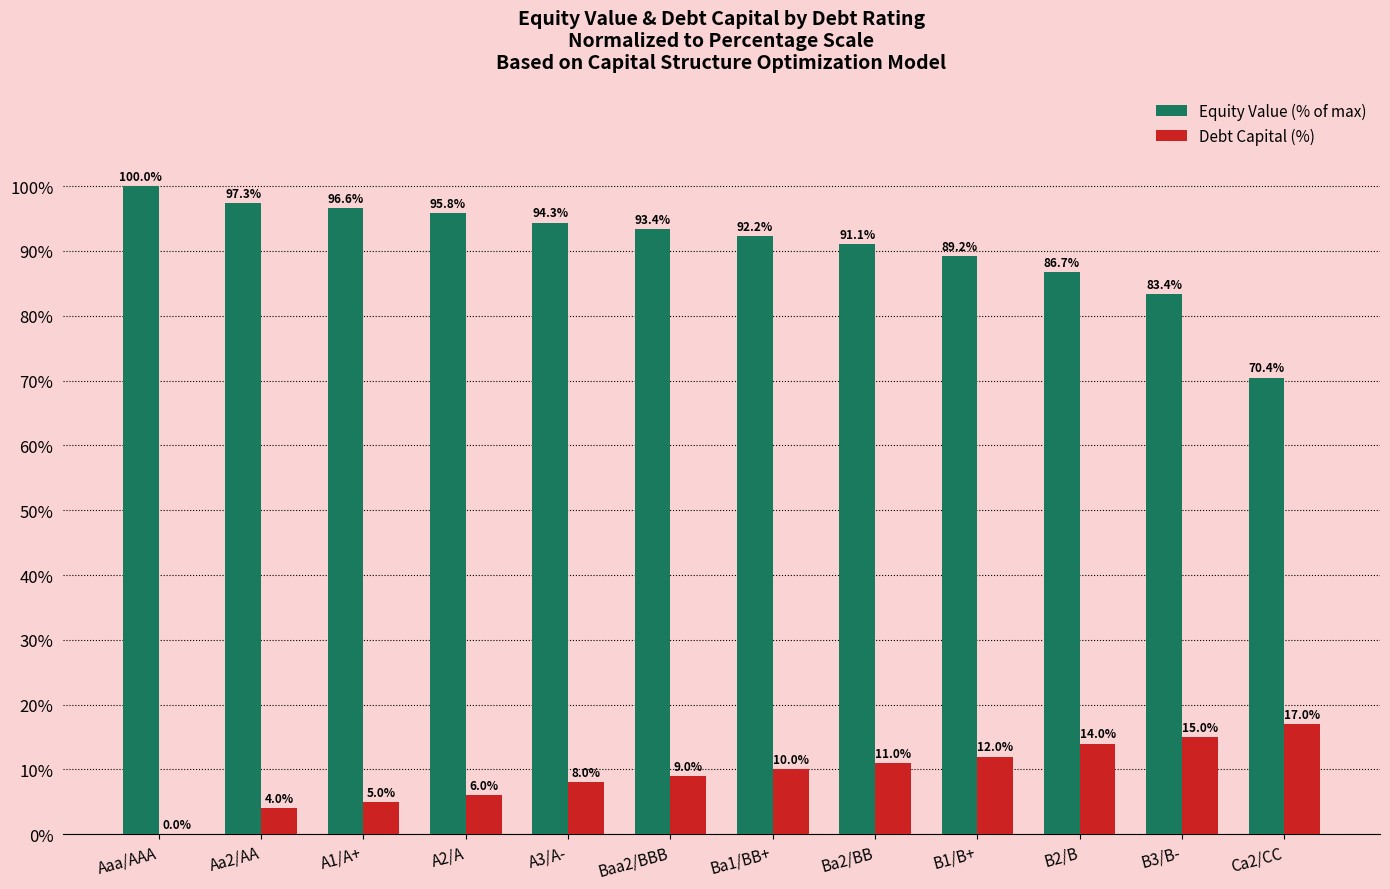

What is the sum of all Debt Capital (%) values?

111.0